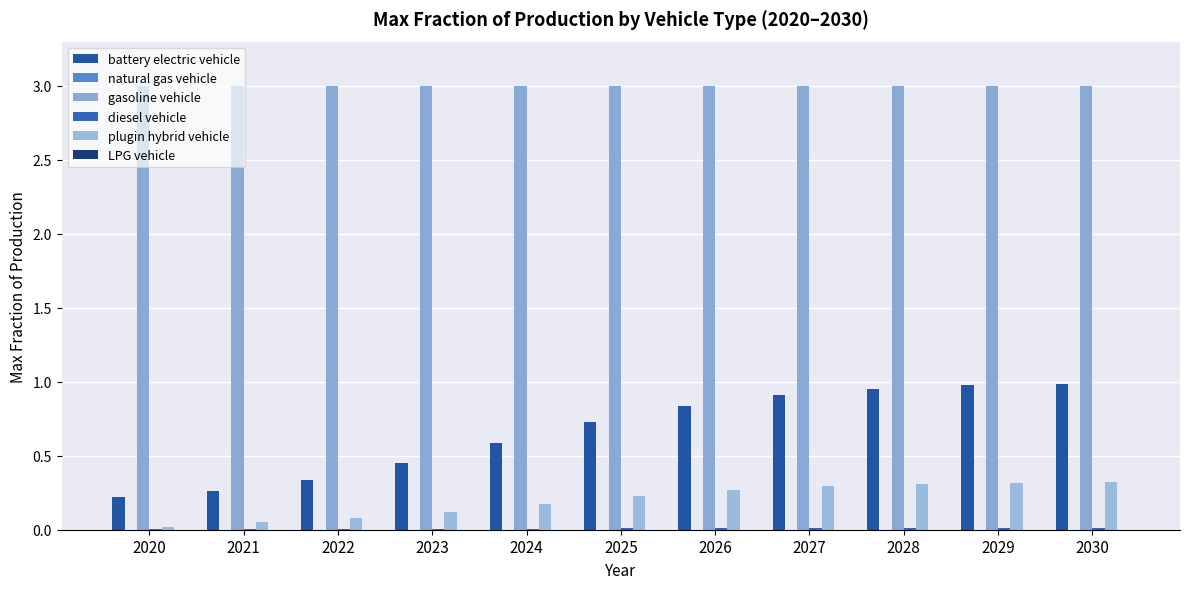

How many series are shown in this chart?

6